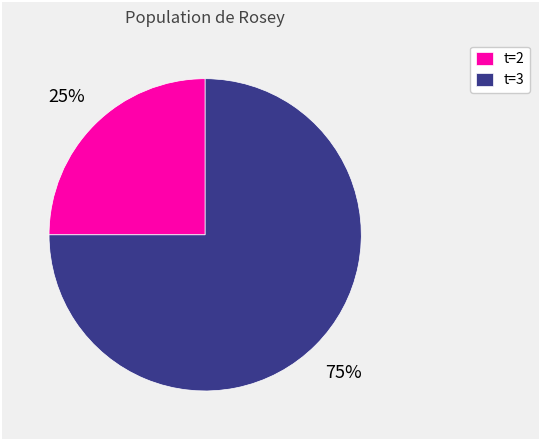

Does any single category account for the majority?

Yes